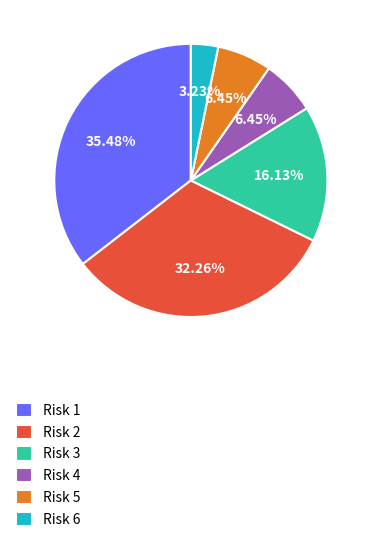

How many slices are in this pie chart?

6